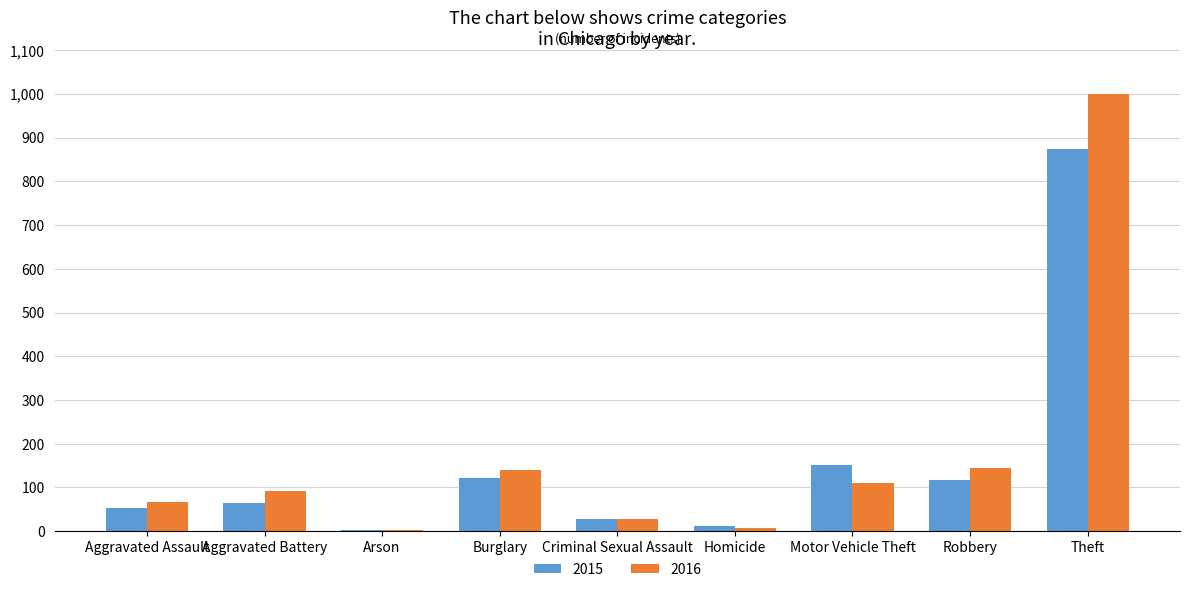

Where is 2015 nearest to the value 438?

Motor Vehicle Theft